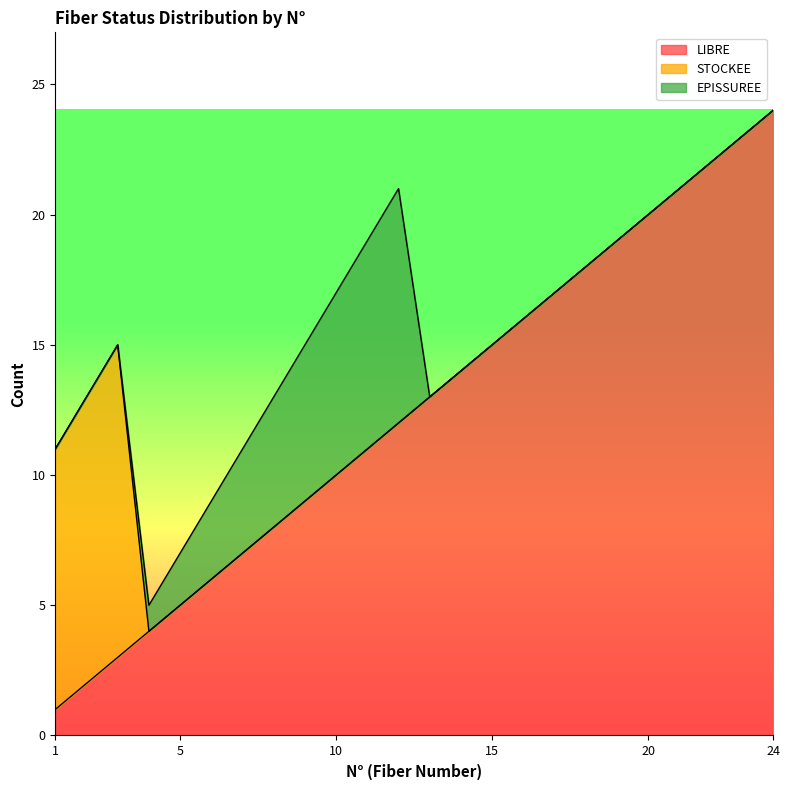

What is the difference between the maximum and second lowest values in the STOCKEE series?

12